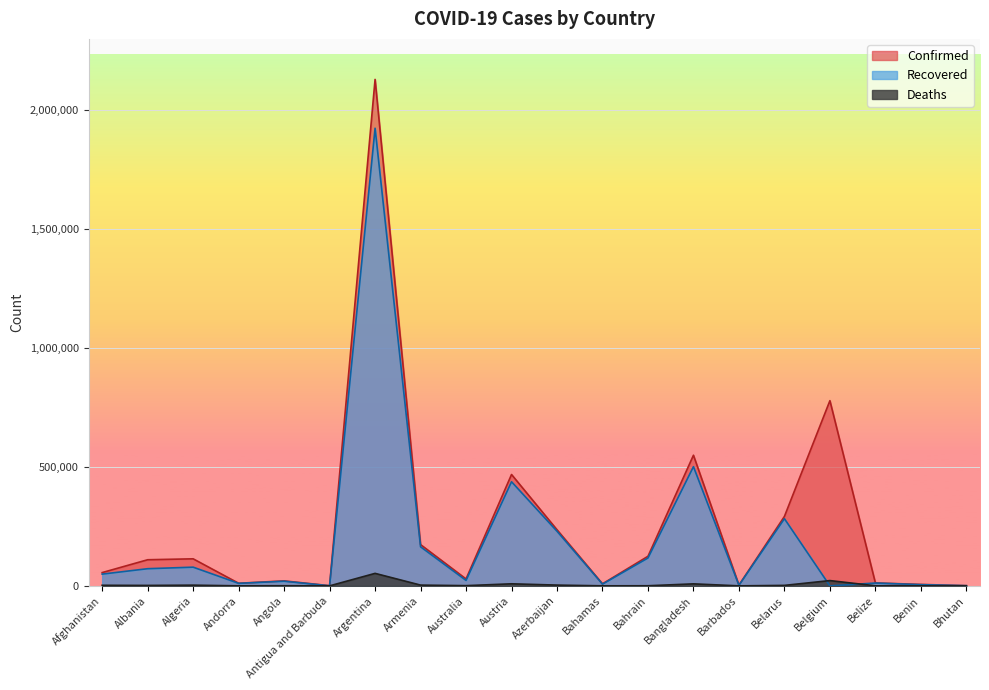

List the series in order of their peak value, highest first.

Confirmed, Recovered, Deaths